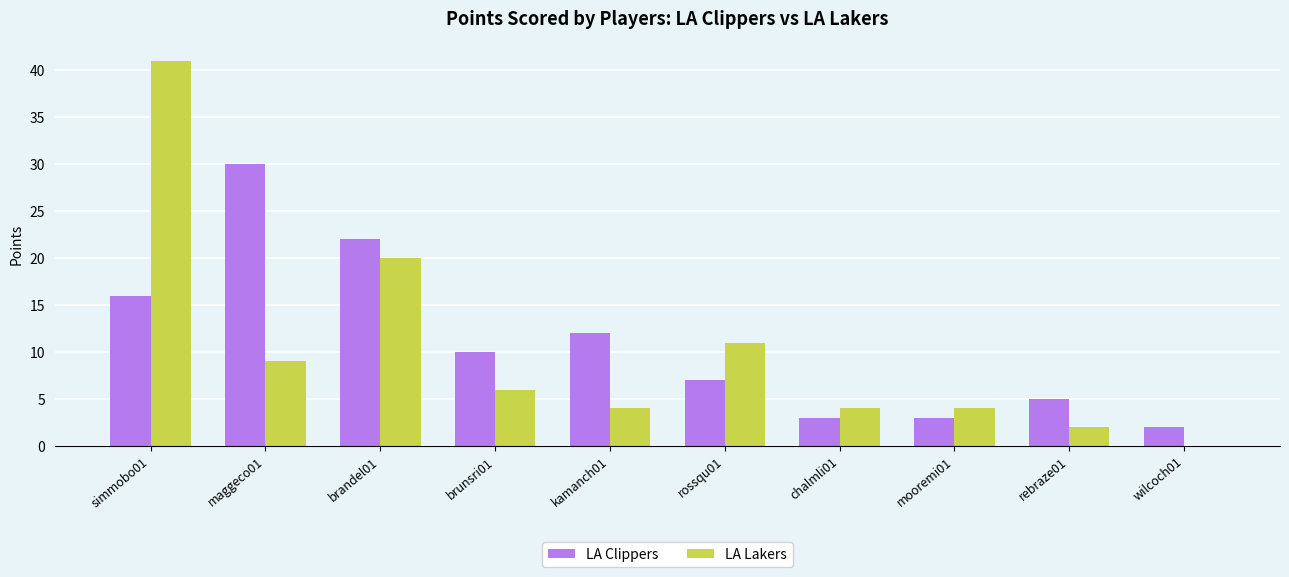

What is the total value across all series at rossqu01?

18